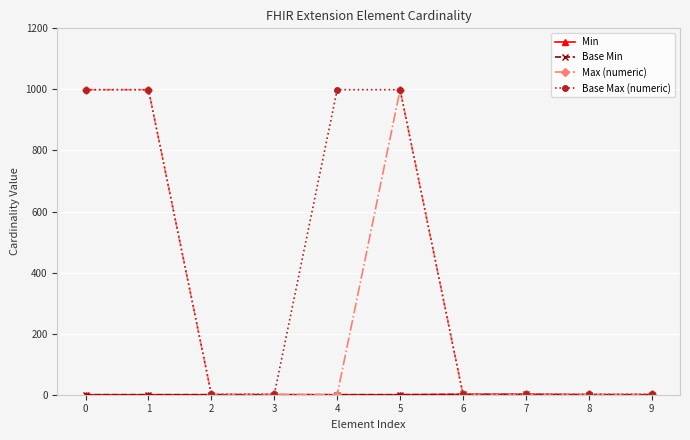

Is it true that Base Max (numeric) equals 0 at 7?

False